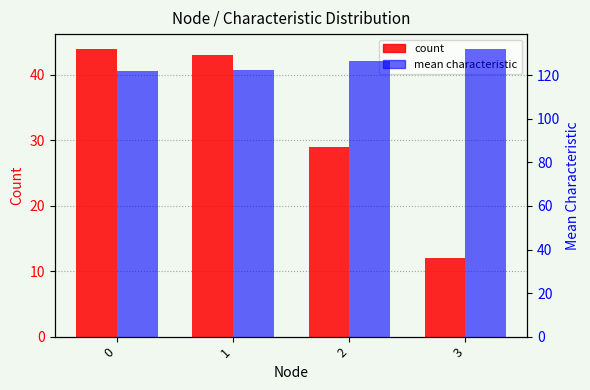

The mean characteristic series shows 122.5 at 1. True or false?

True